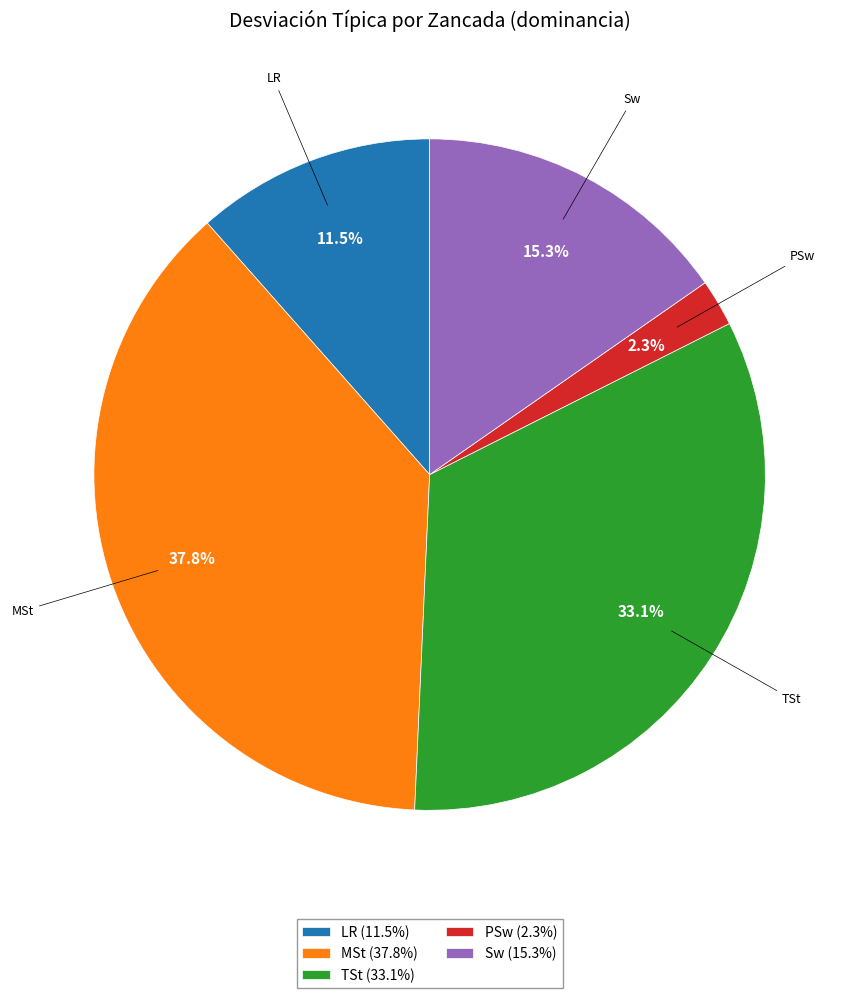

How many segments does this pie chart have?

5